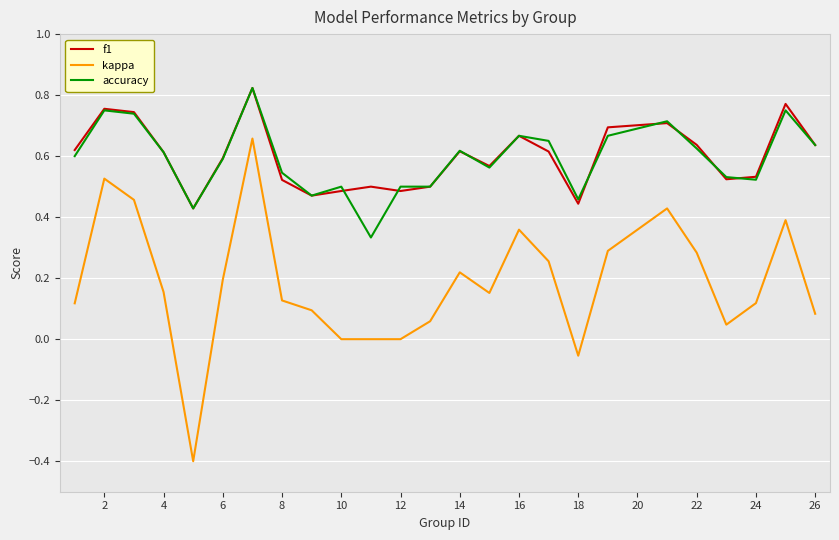

How many lines are shown in the chart?

3